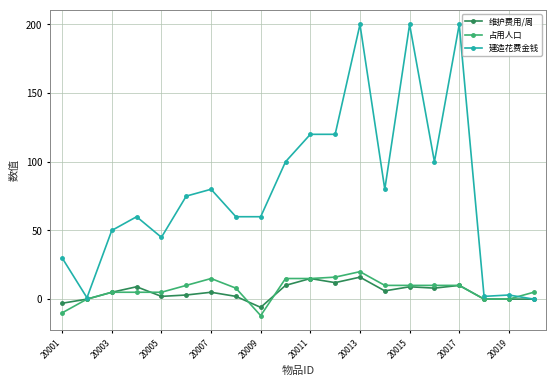

True or false: 维护费用/周 has more than 2 interior local peaks.

True